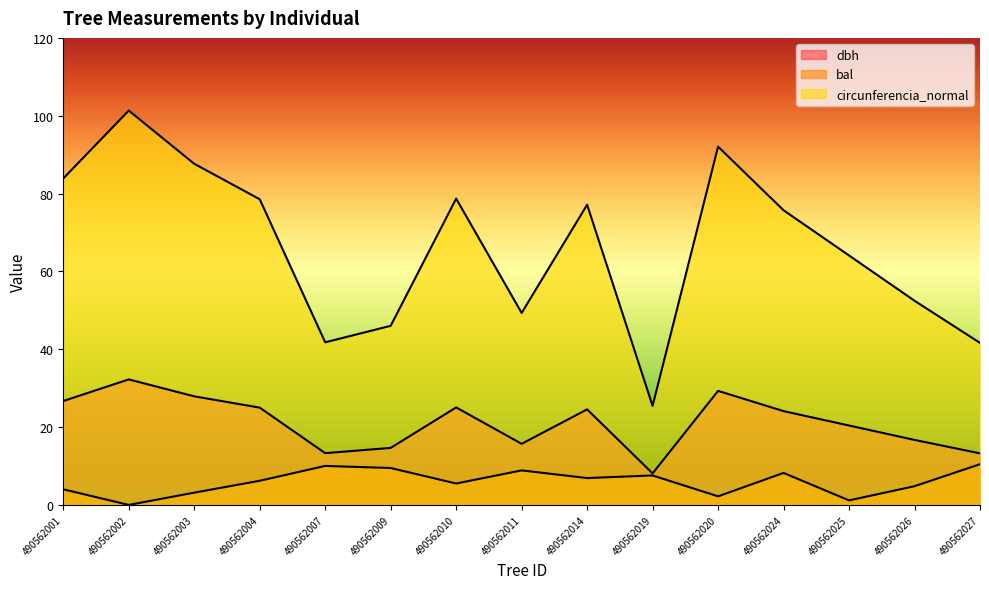

What is the value of the circunferencia_normal point at the 9th from the left?

77.1